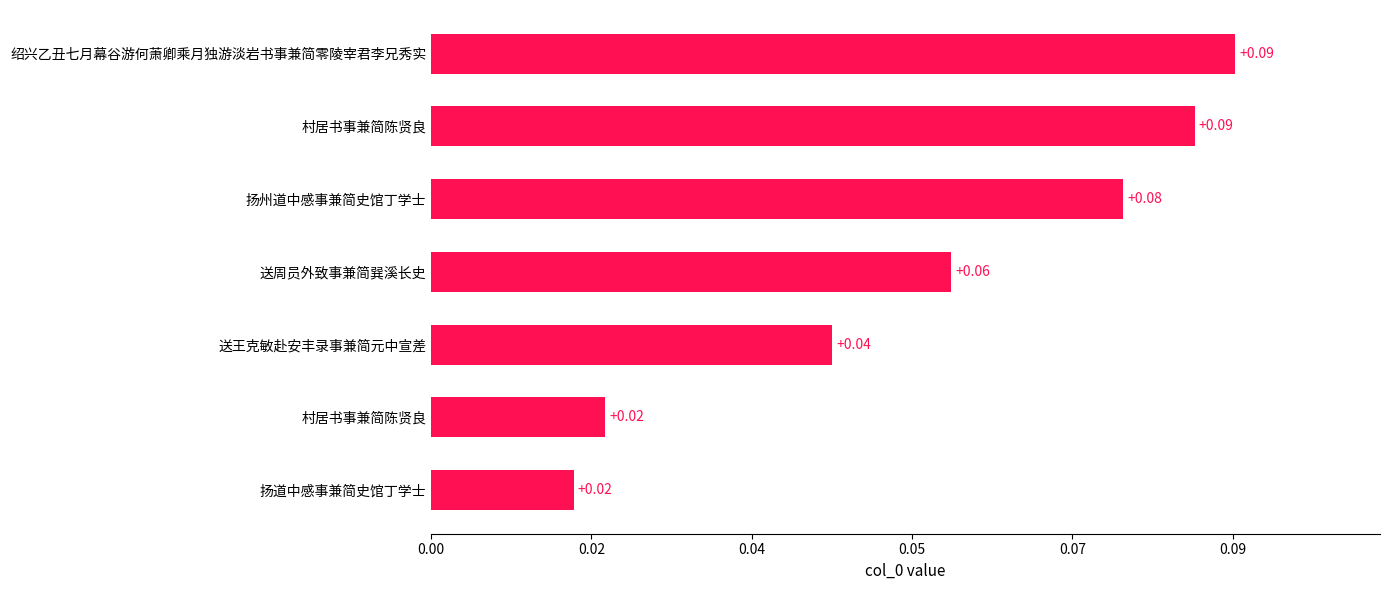

Are the bars horizontal?

Yes